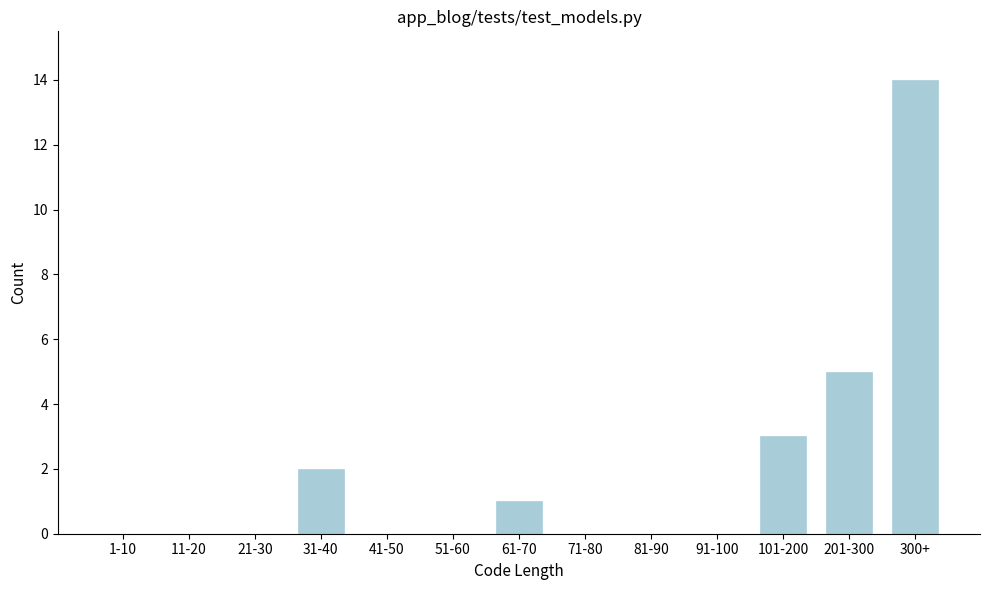

Reading left to right, extract all data points from this chart.

1-10=0	11-20=0	21-30=0	31-40=2	41-50=0	51-60=0	61-70=1	71-80=0	81-90=0	91-100=0	101-200=3	201-300=5	300+=14